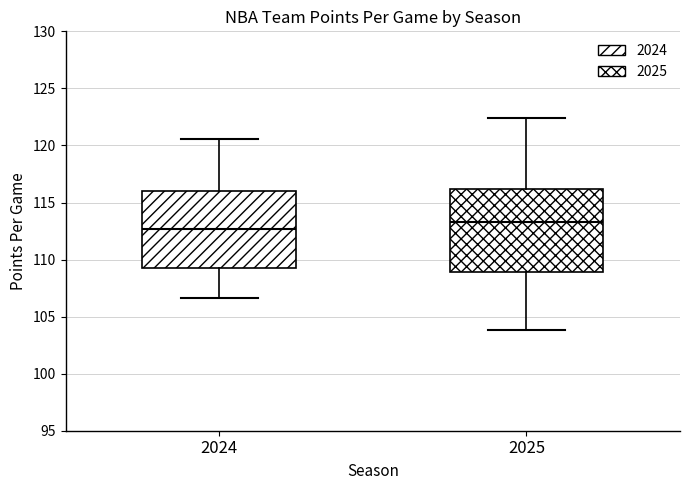

Reading left to right, read every box against the y-axis: the position of its median line, the range the box covers, and the ends of its whiskers. The values are not printed on the chart, so give them approximately, as read against the axis.

2024: median 112.5, box 109.0 to 116.0, whiskers 106.5 to 120.5
2025: median 113.5, box 109.0 to 116.0, whiskers 104.0 to 122.5